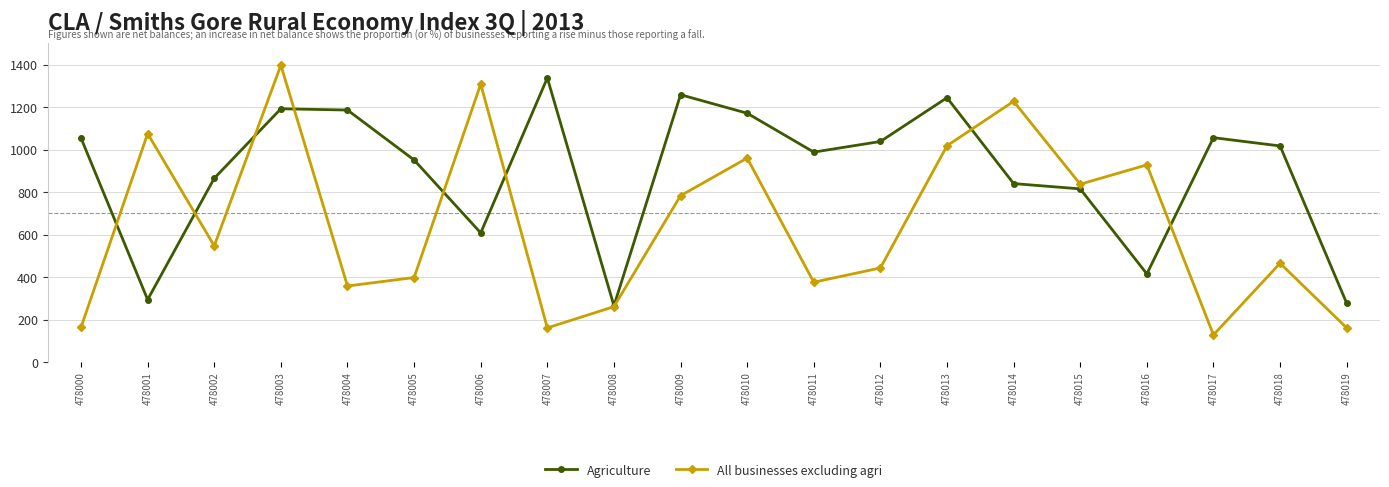

Where is All businesses excluding agri nearest to the value 762?

478009